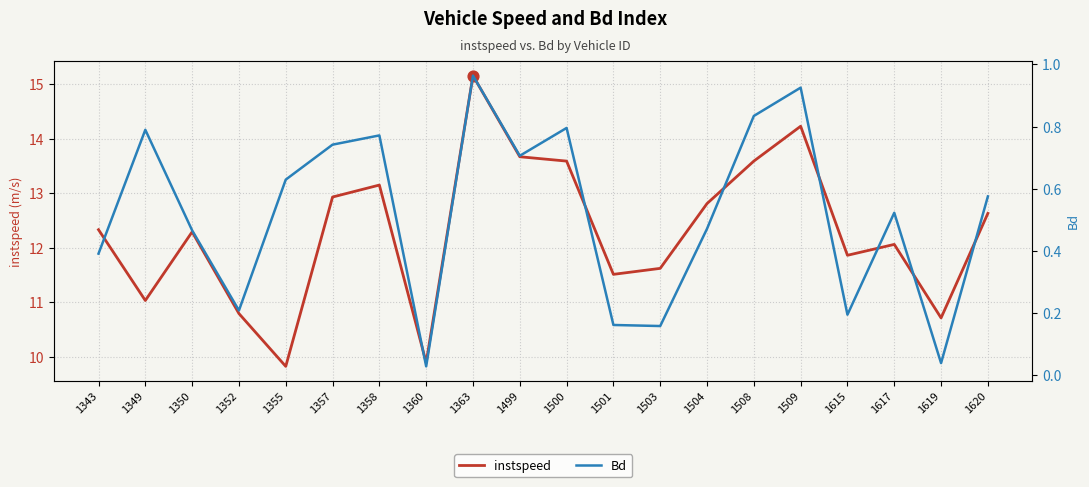

Which series has the largest Y range (max minus min)?

instspeed